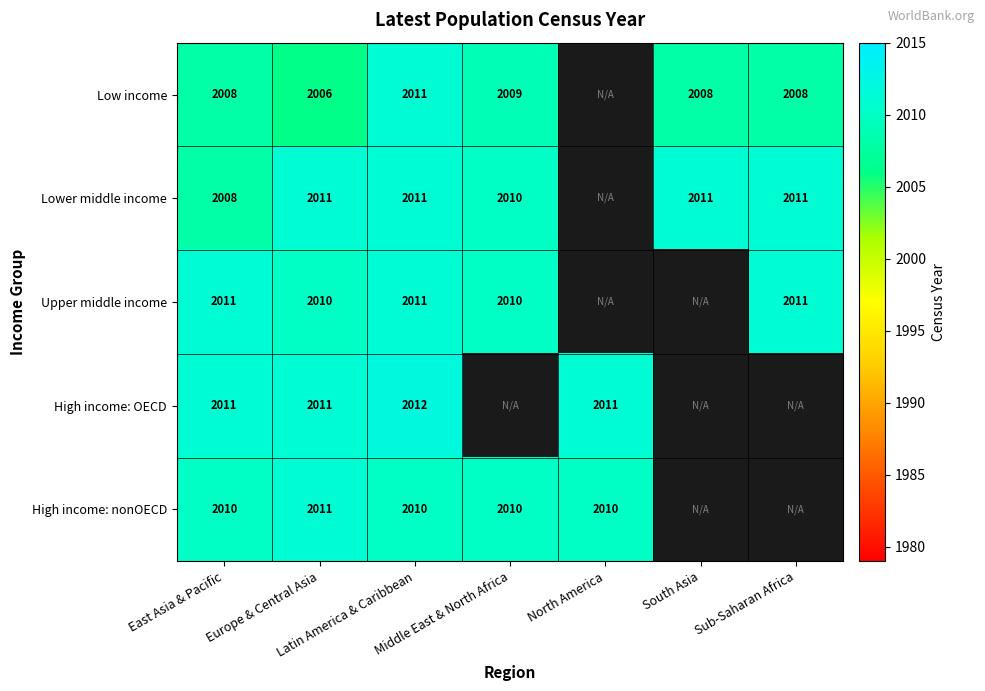

List the series in order of their peak value, highest first.

High income: OECD, Low income, Lower middle income, Upper middle income, High income: nonOECD